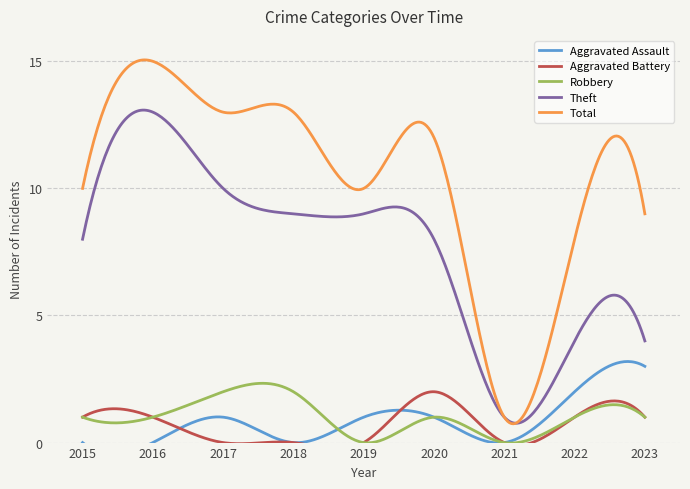

What is the difference between the second highest and minimum values in the Aggravated Assault series?

2